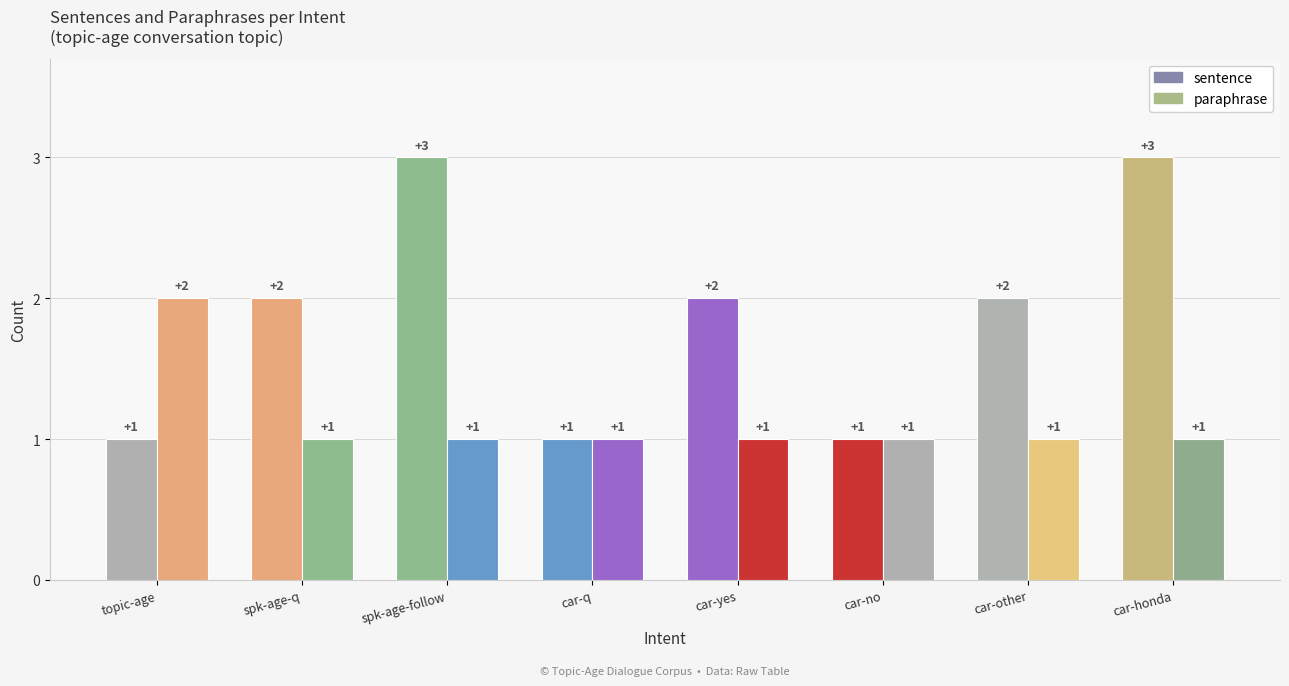

How many groups of bars are there?

8